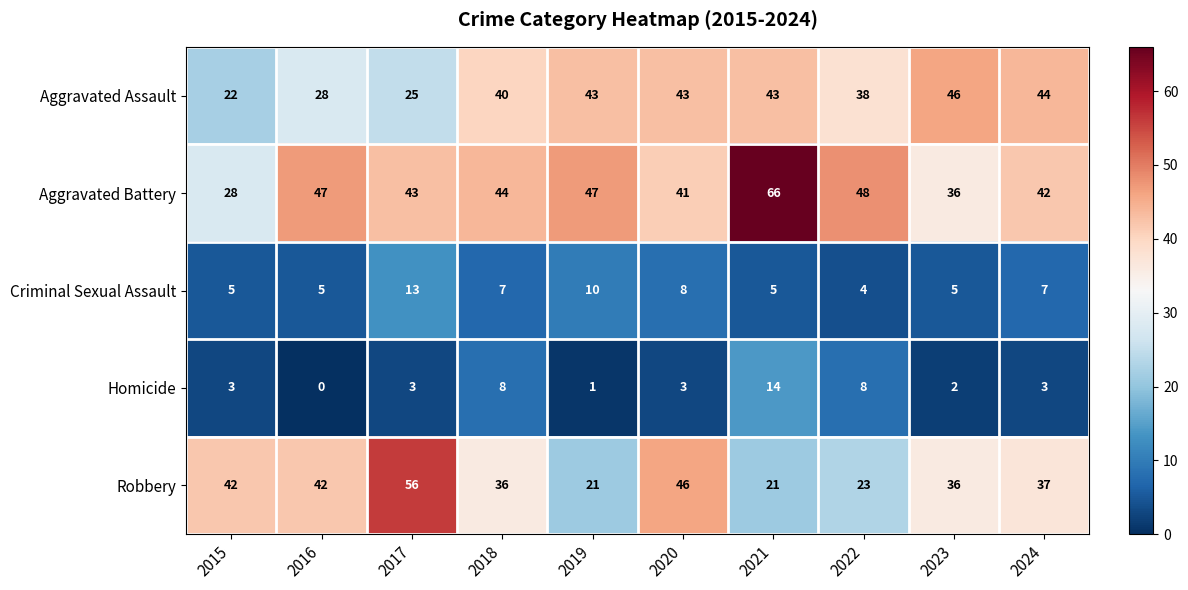

How many Criminal Sexual Assault values are between 5 and 8?

7